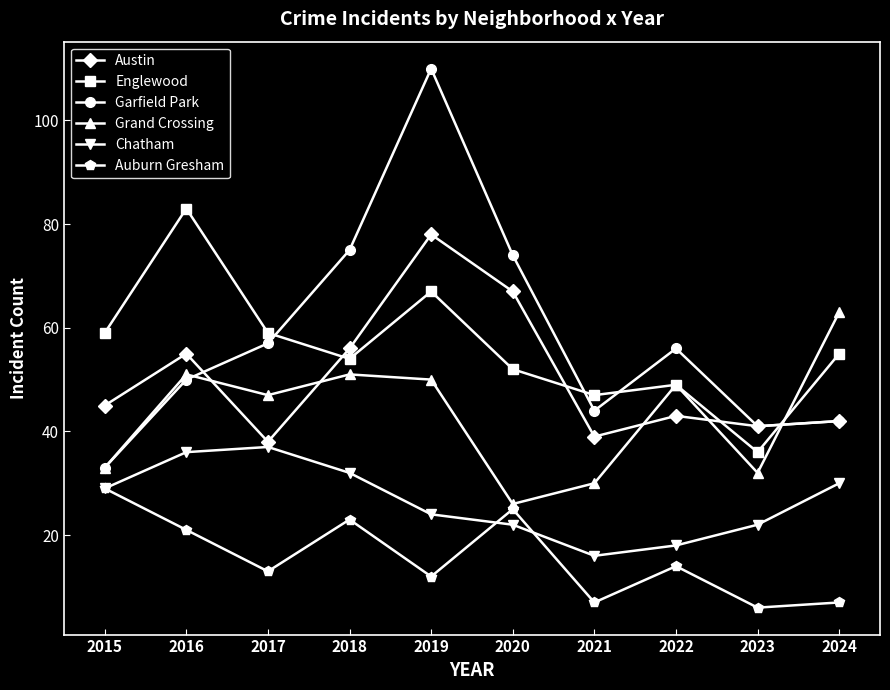

True or false: Englewood has a value of 54 at 2018.

True